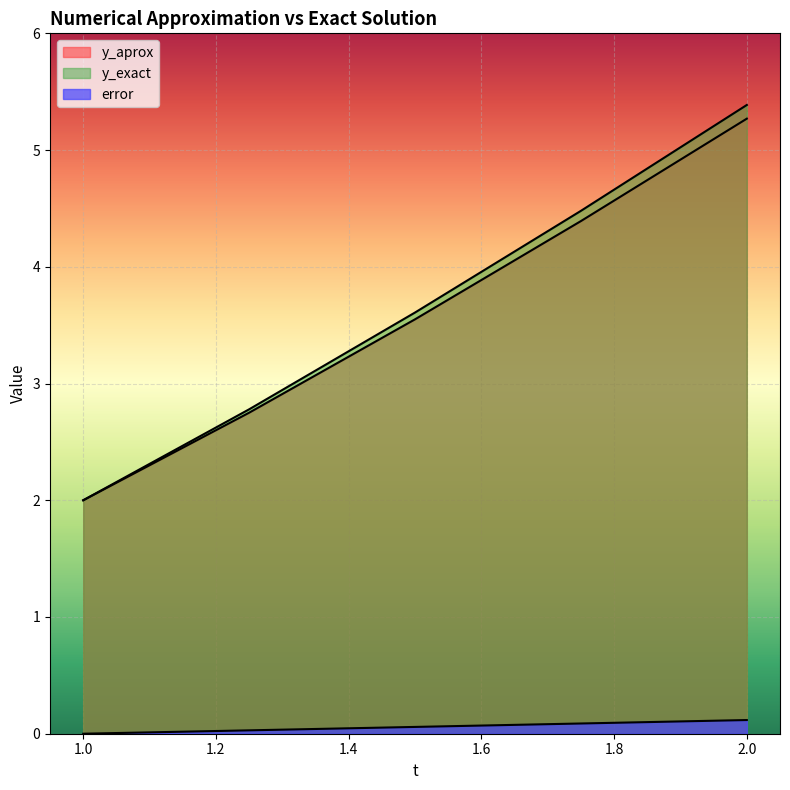

What are all the series names shown in the legend?

y_aprox, y_exact, error